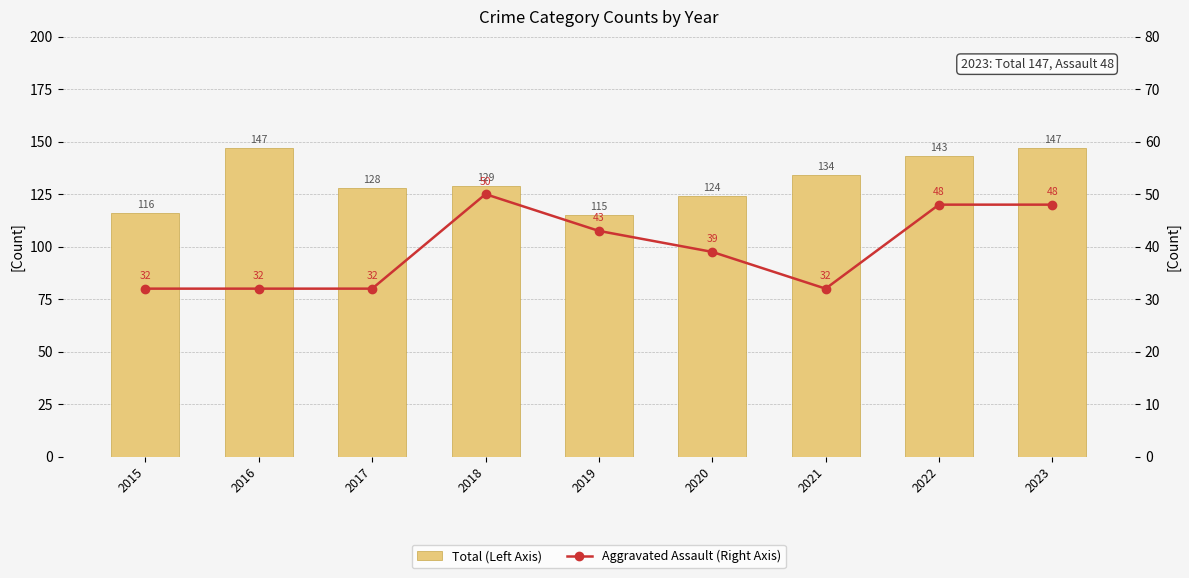

Between 2021 and 2023, which is larger?

2023